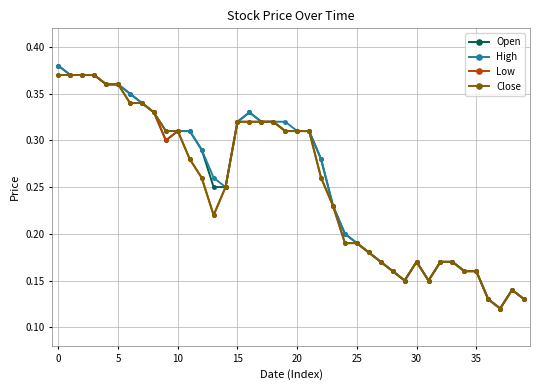

How many series are shown in this chart?

4